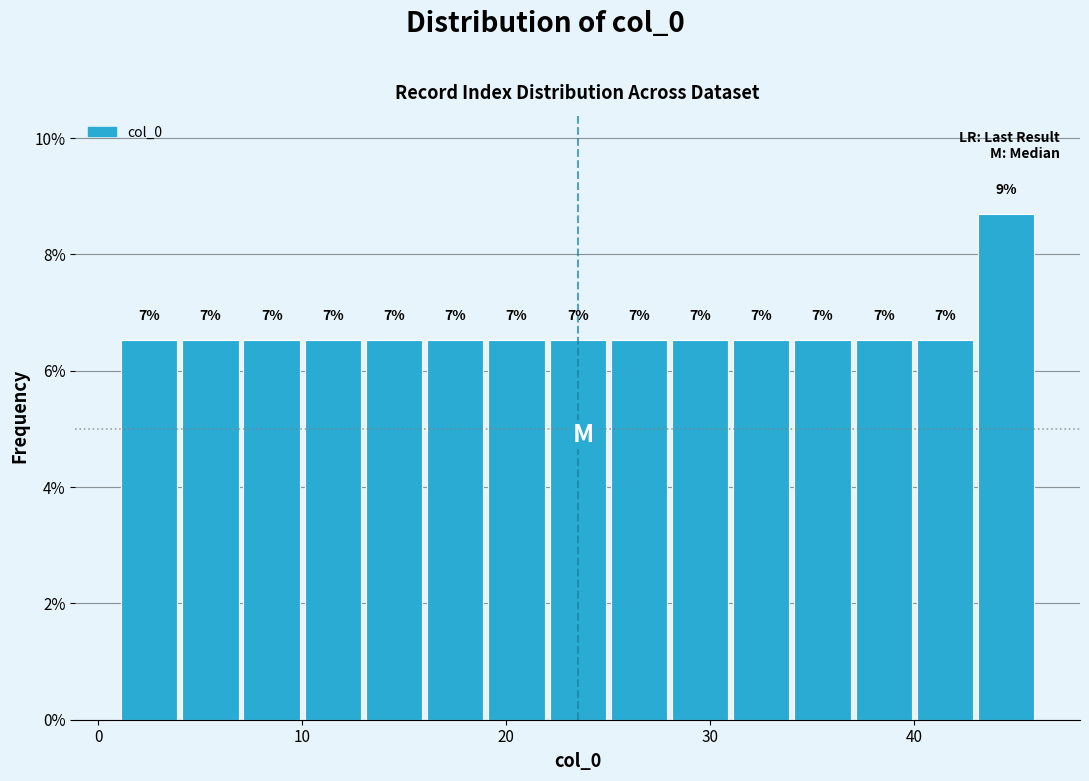

Read against the x-axis, roughly where is the centre of the tallest bar?

45